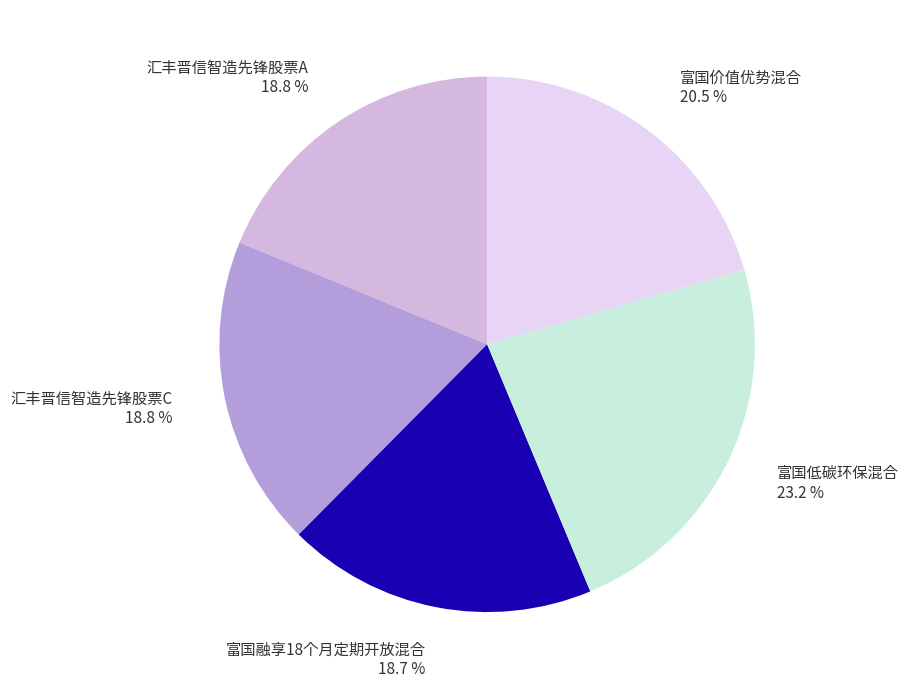

Approximately how many times larger is the value at 富国低碳环保混合 23.2 % compared to 富国价值优势混合 20.5 %?

1.1